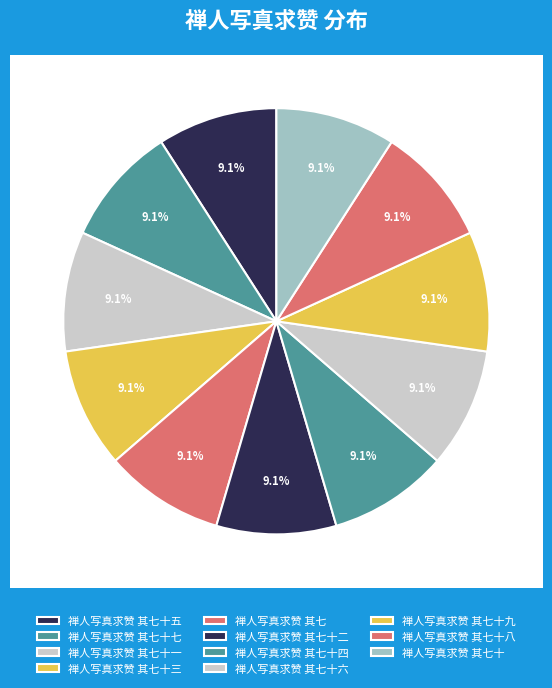

Is it true that 禅人写真求赞 其七十七 is 9% of the pie?

True